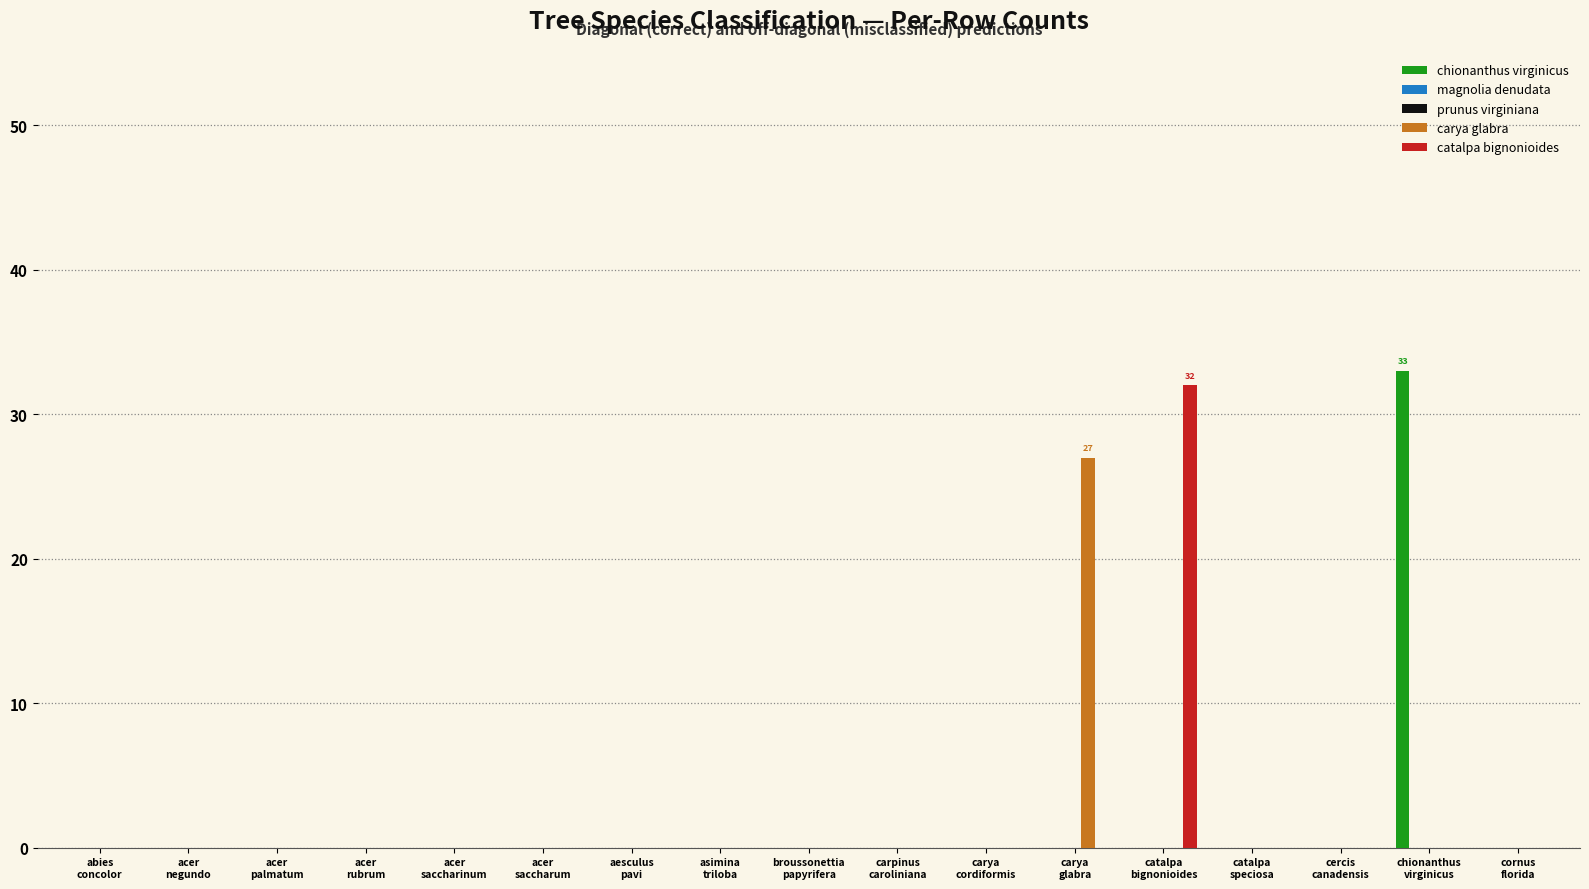

Which label corresponds to the smallest value in the chart?

abies
concolor